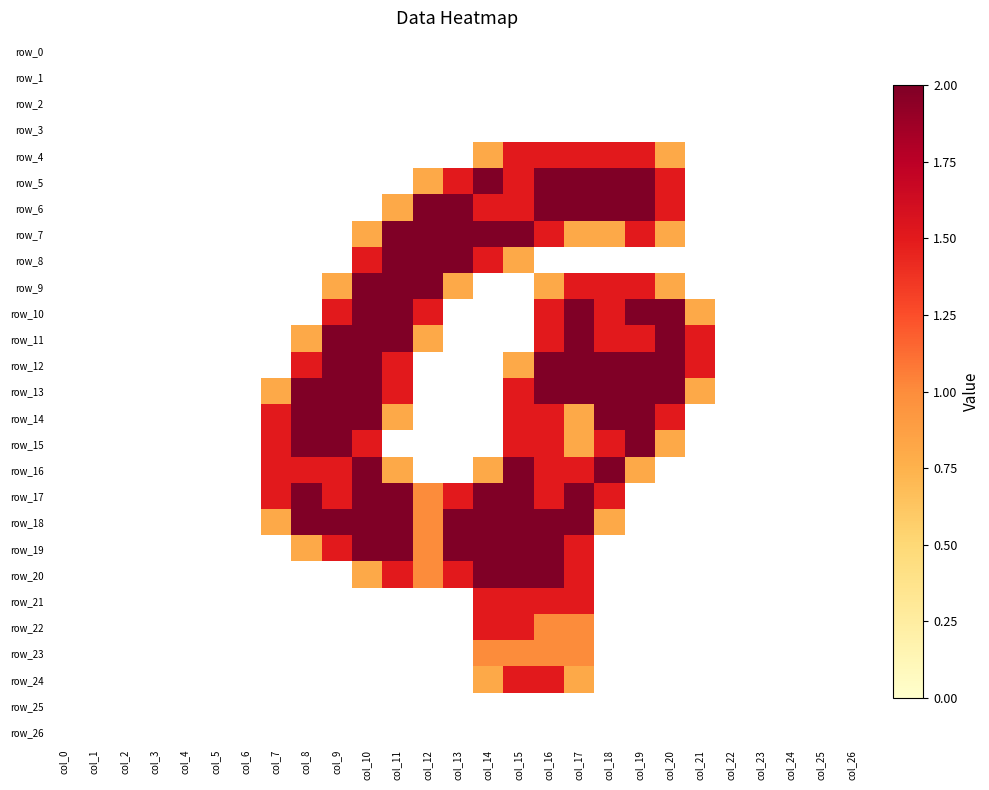

Which label corresponds to the smallest value in the chart?

col_0